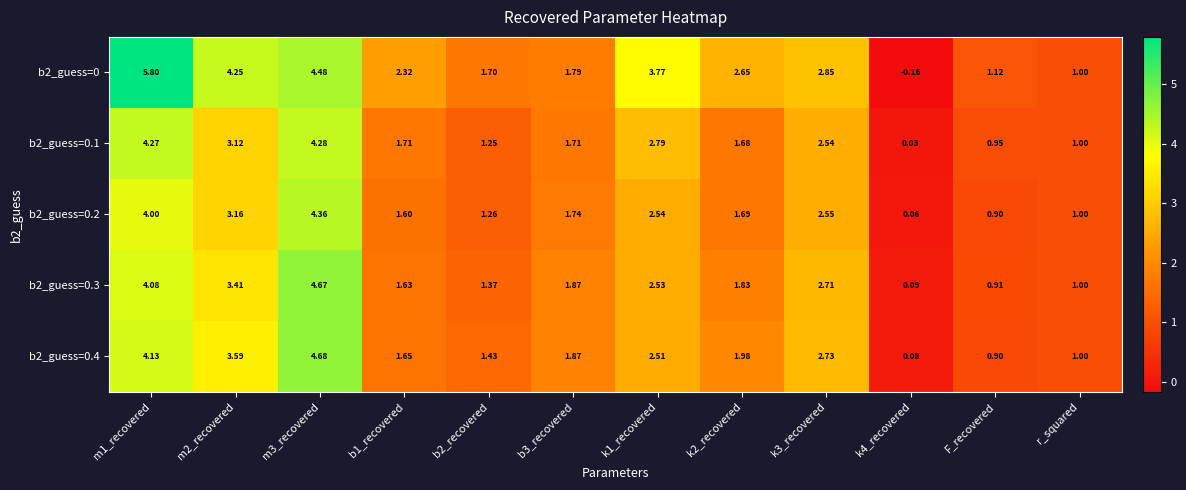

How many distinct data groups are displayed?

5